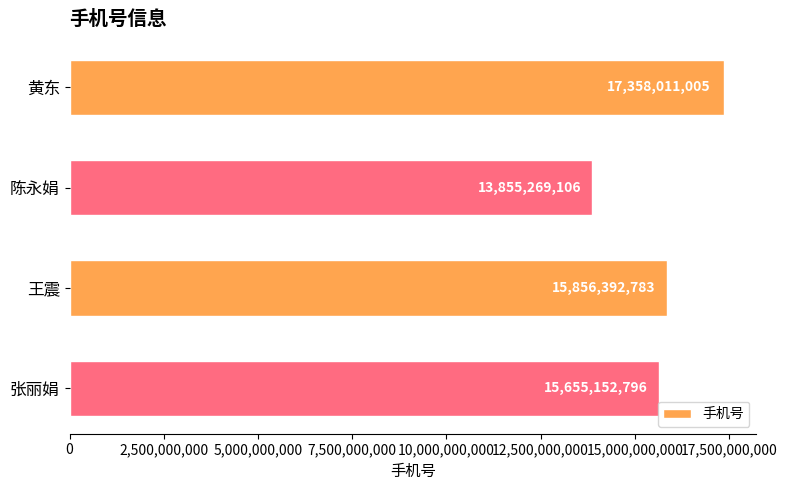

At which label is the value closest to 15606640055?

张丽娟